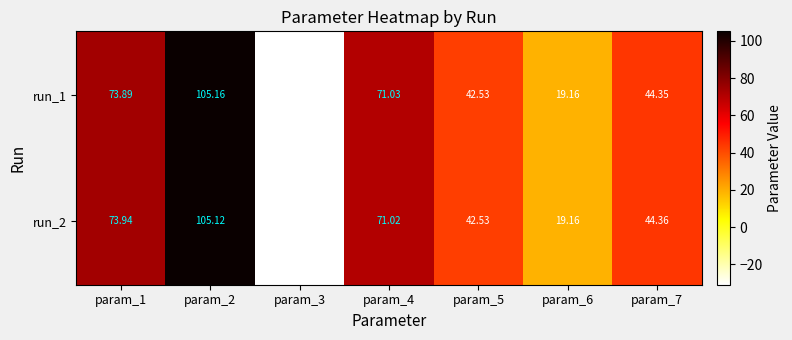

Is the value of run_1 at param_4 greater than the value of run_2 at param_7?

Yes